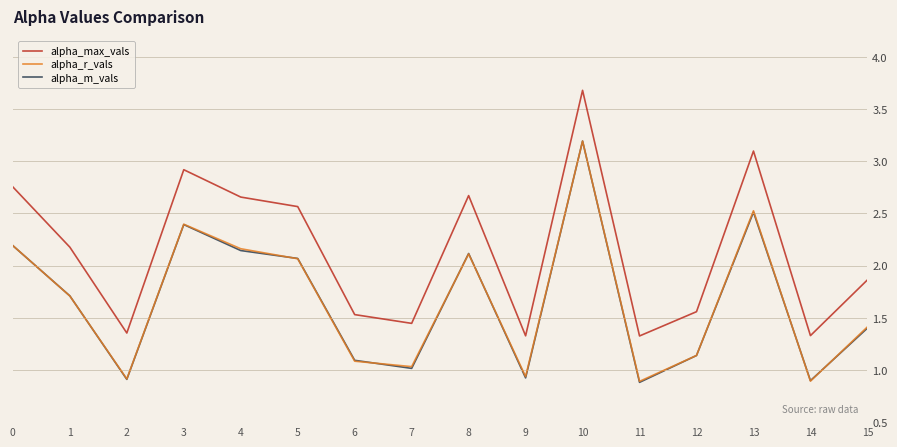

The alpha_m_vals series shows 2.4 at 3. True or false?

True